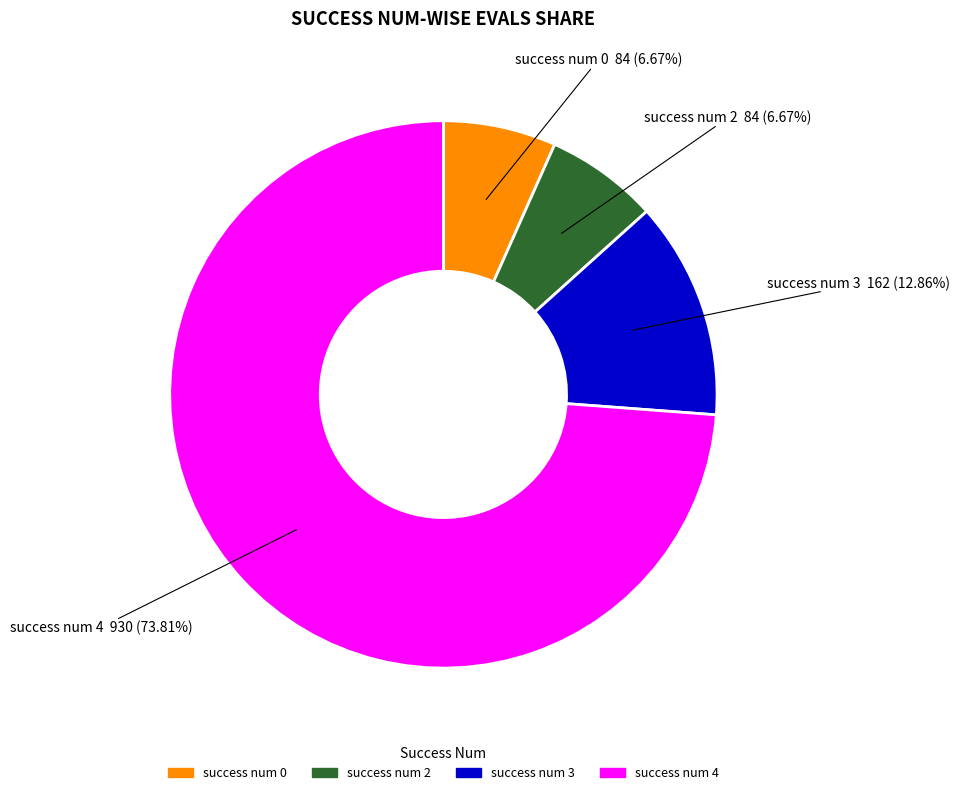

Does any single category account for the majority?

Yes